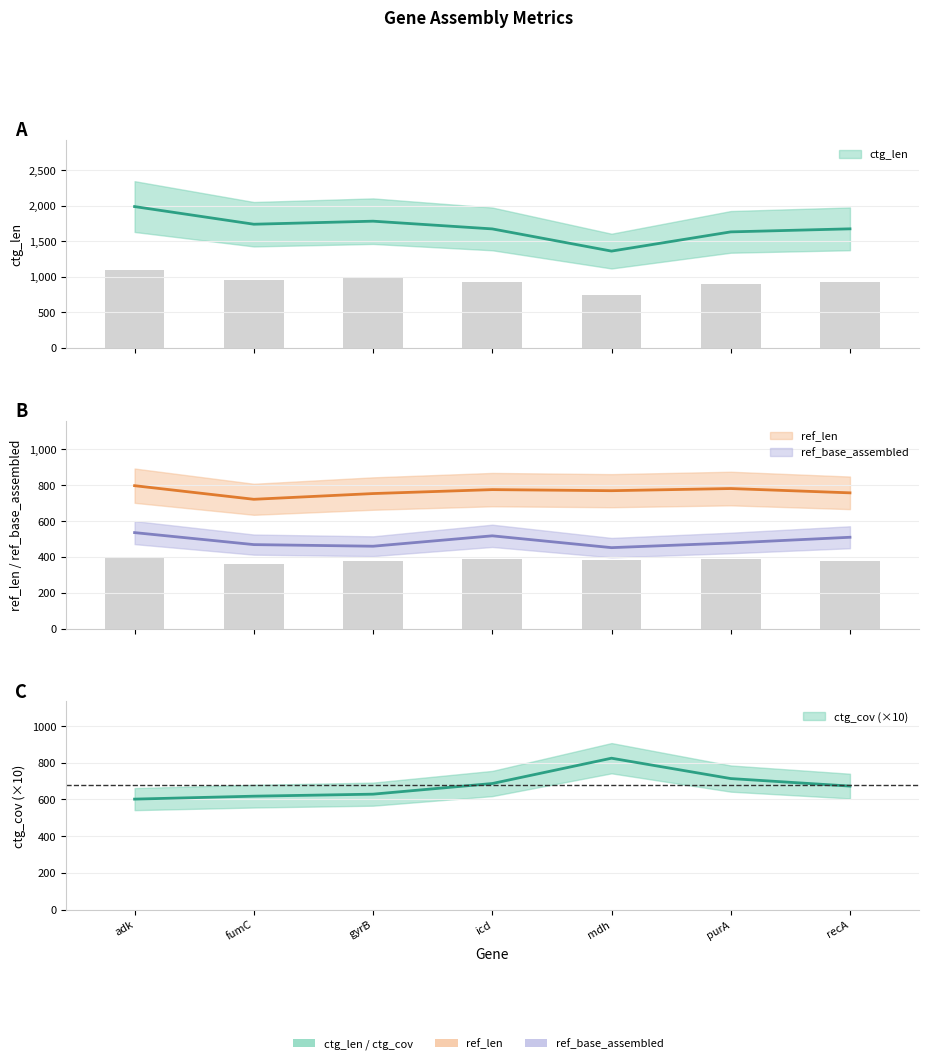

What is the difference between the ctg_len values at icd and mdh?

313